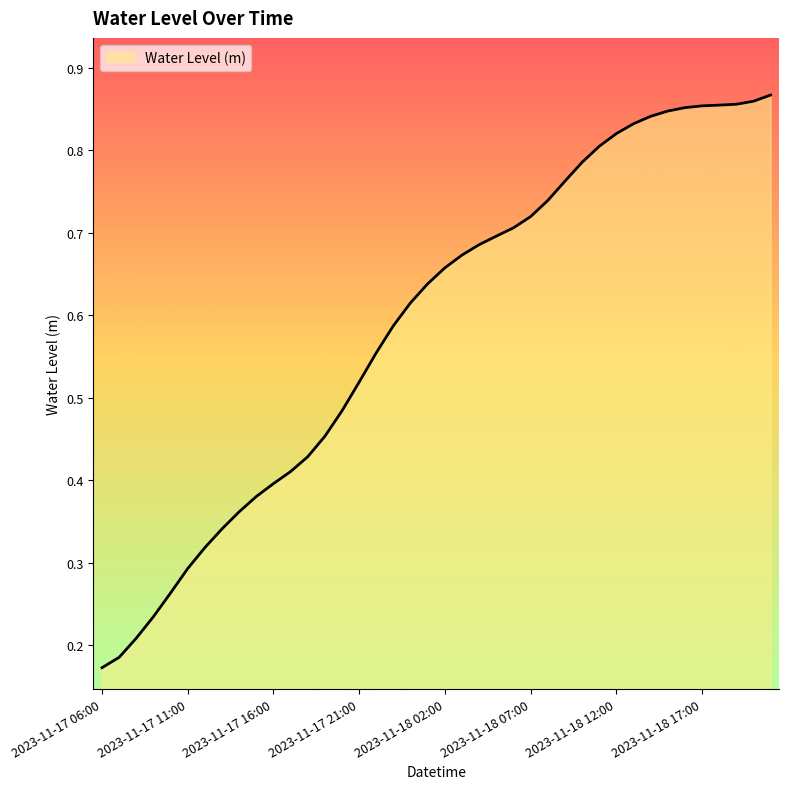

Reading right to left, list all the values displayed in this chart.

0.9	0.9	0.9	0.9	0.9	0.9	0.8	0.8	0.8	0.8	0.8	0.8	0.8	0.7	0.7	0.7	0.7	0.7	0.7	0.7	0.6	0.6	0.6	0.6	0.5	0.5	0.5	0.4	0.4	0.4	0.4	0.4	0.3	0.3	0.3	0.3	0.2	0.2	0.2	0.2